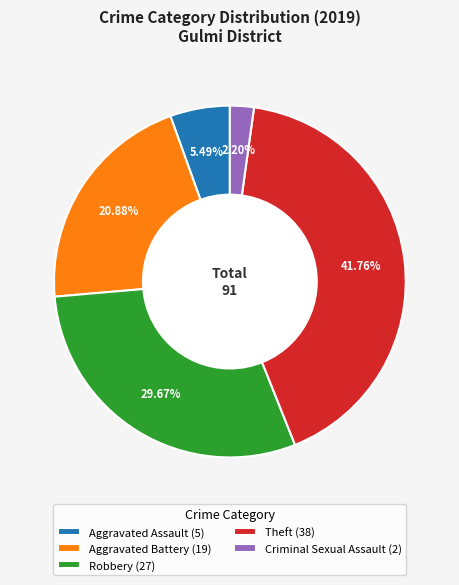

Rank the categories by value from lowest to highest.

Criminal Sexual Assault (2), Aggravated Assault (5), Aggravated Battery (19), Robbery (27), Theft (38)